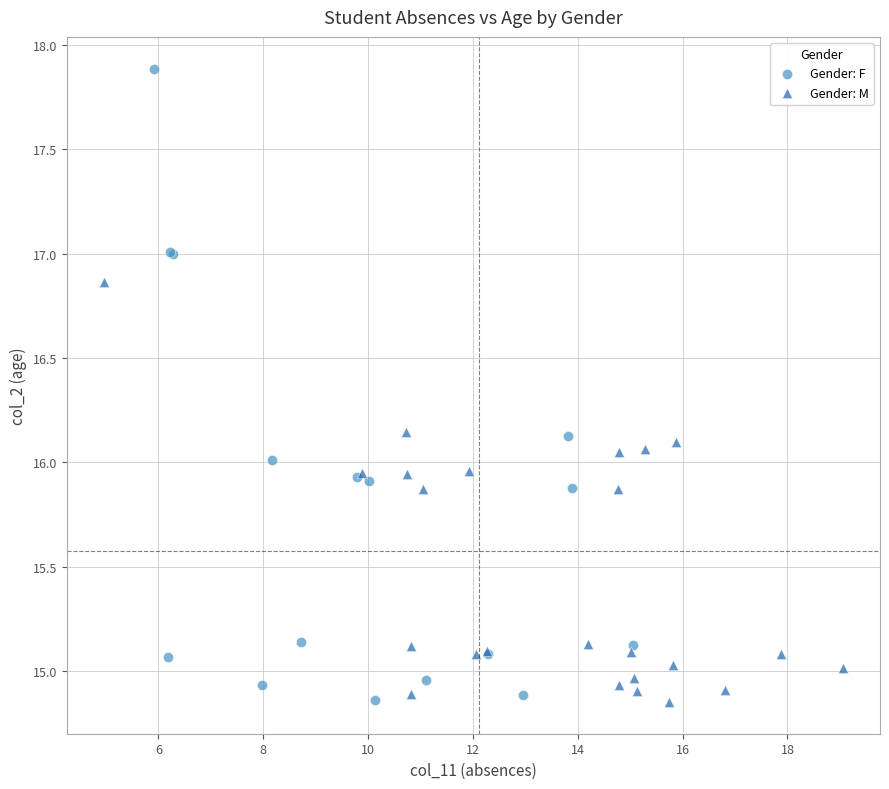

What are all the series names shown in the legend?

Gender: F, Gender: M